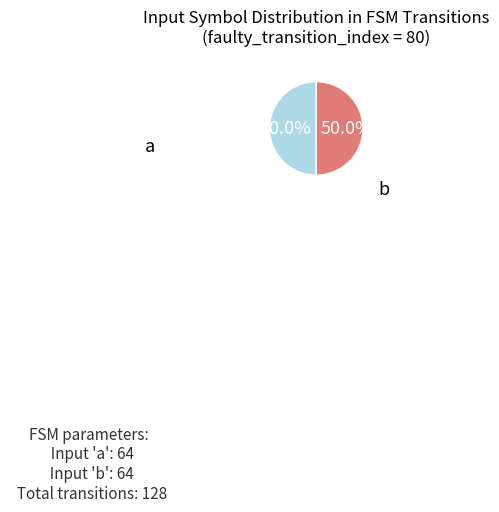

To the nearest percent, what is the difference between the largest and smallest slice percentages?

0%